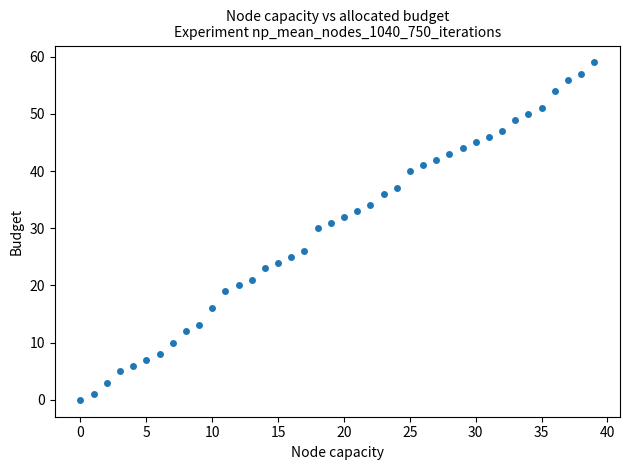

What Y value in the scatter plot is closest to 29?

30